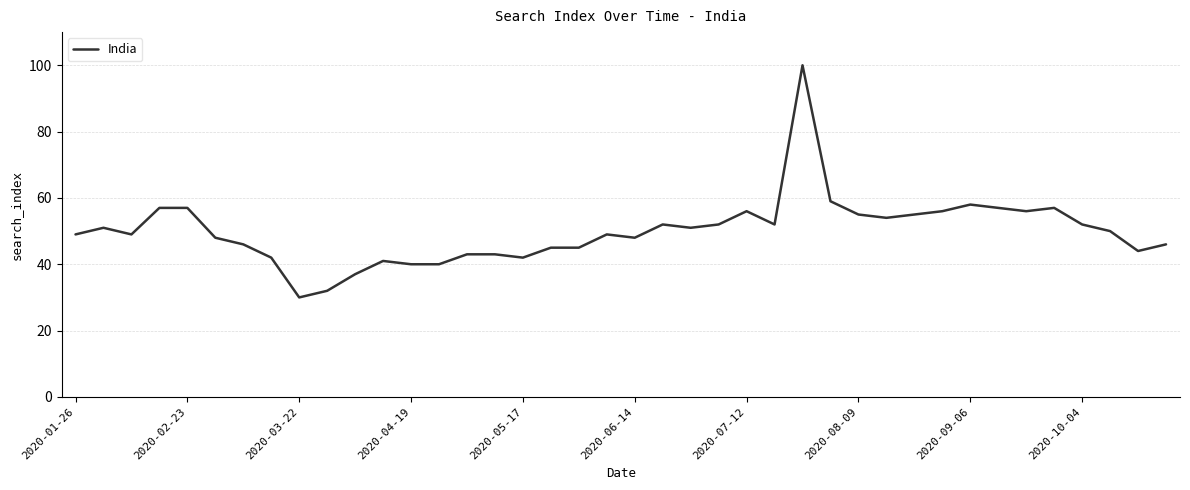

What is the maximum value shown in the chart?

100